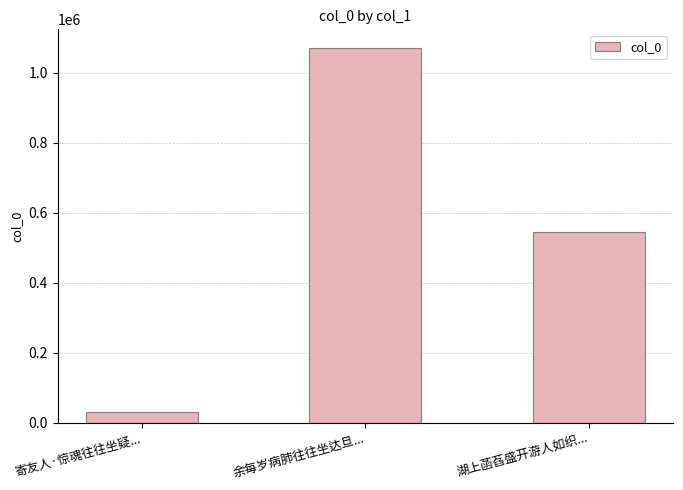

Reading left to right, what are all the values shown in this chart?

31691	1069825	543472